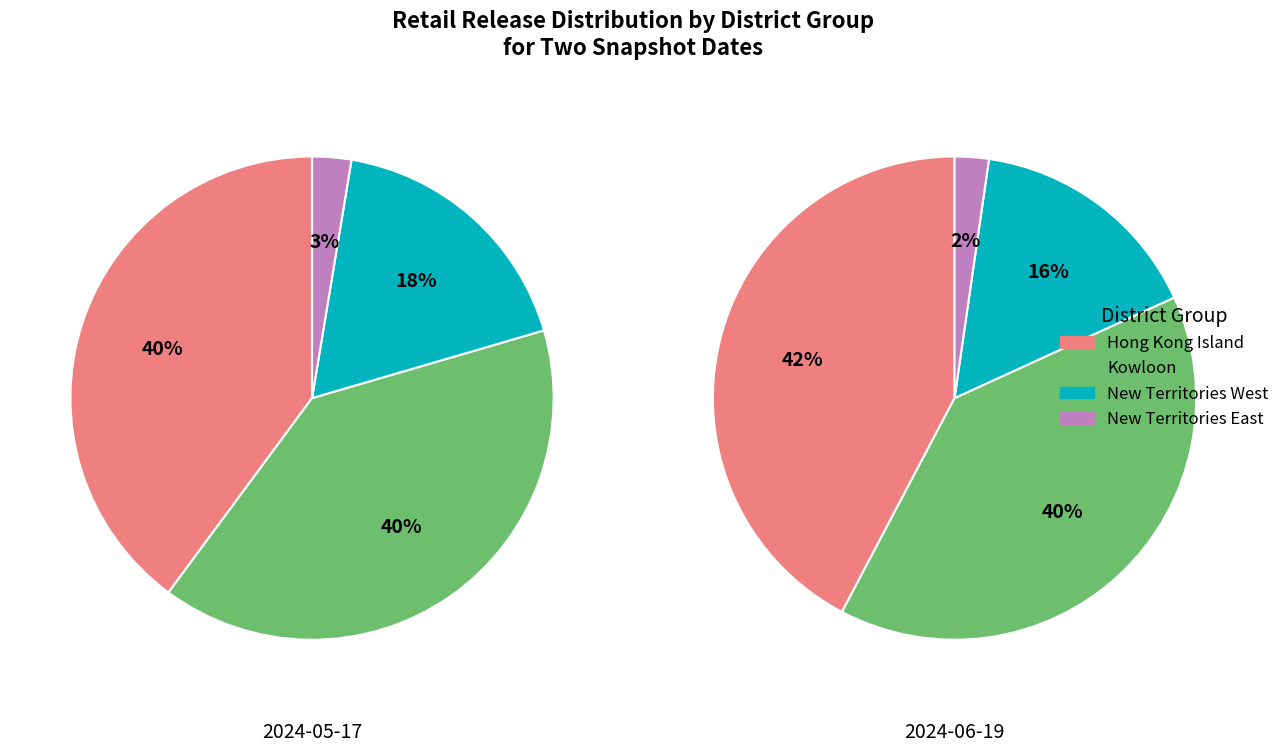

Is it true that 12 is 6% of the pie?

True